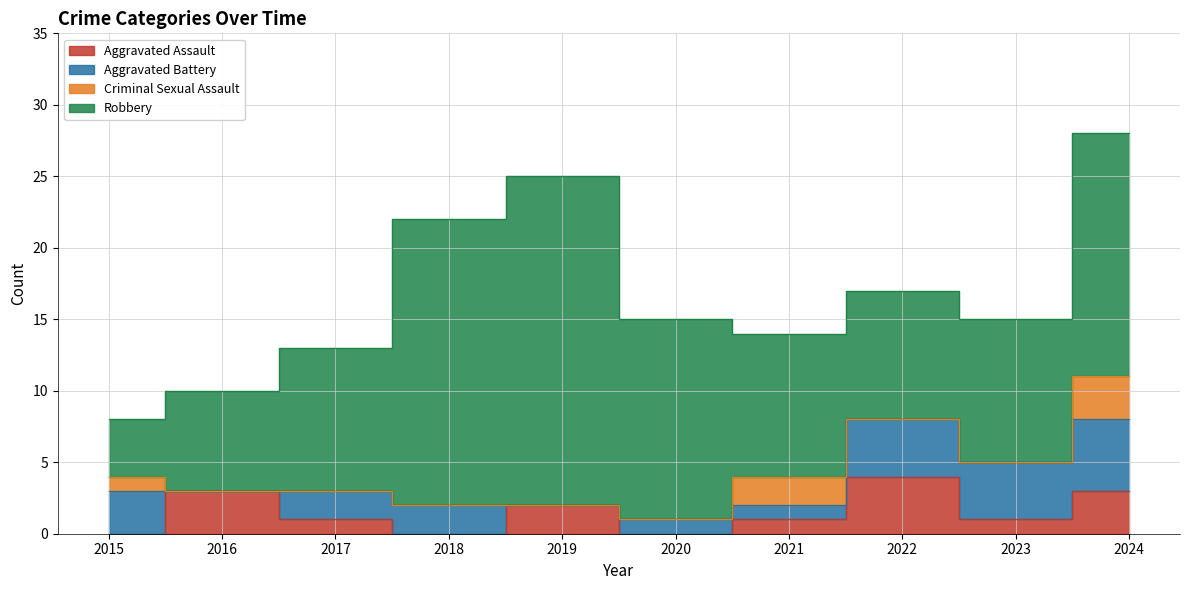

Rank the categories by Criminal Sexual Assault value from highest to lowest.

2024, 2021, 2015, 2016, 2017, 2018, 2019, 2020, 2022, 2023